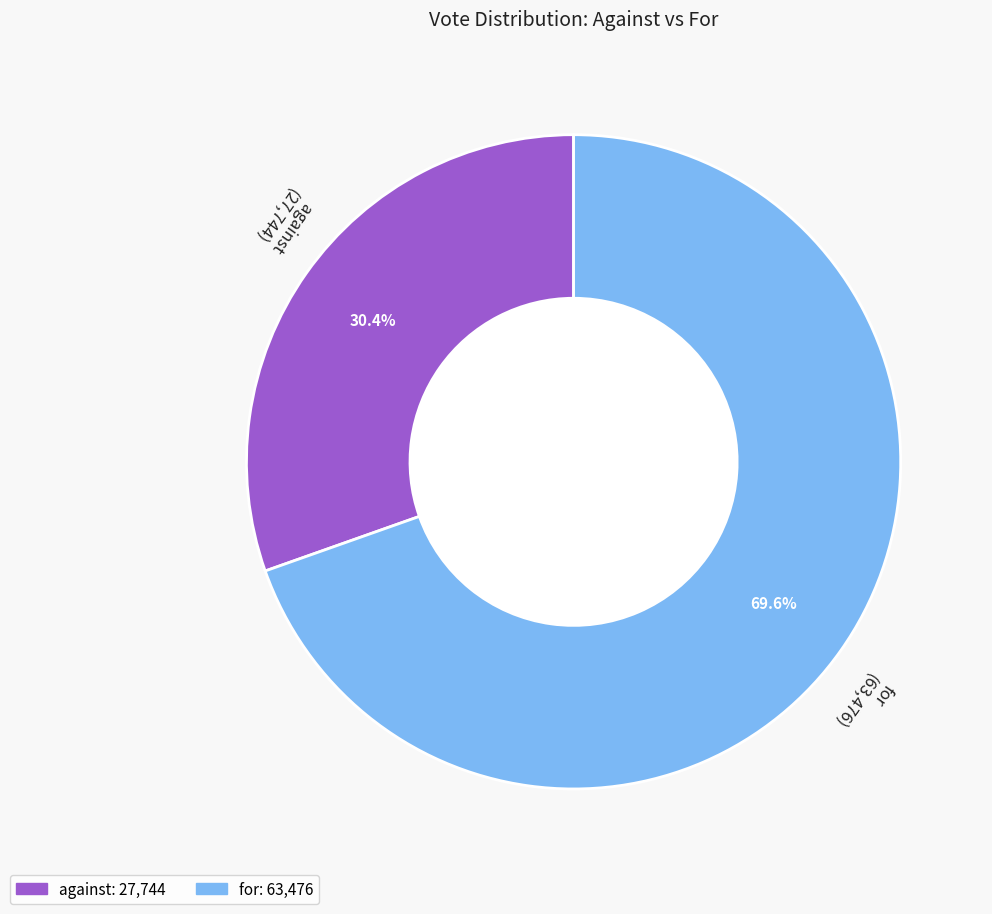

What is the majority slice?

for